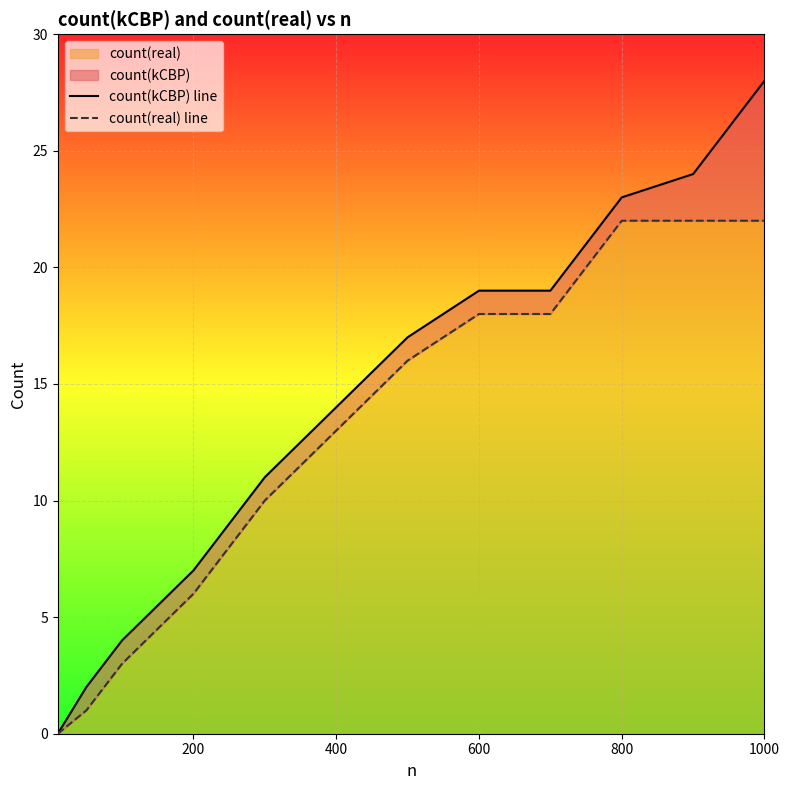

What is the difference between the maximum and minimum values in the count(kCBP) line series?

28